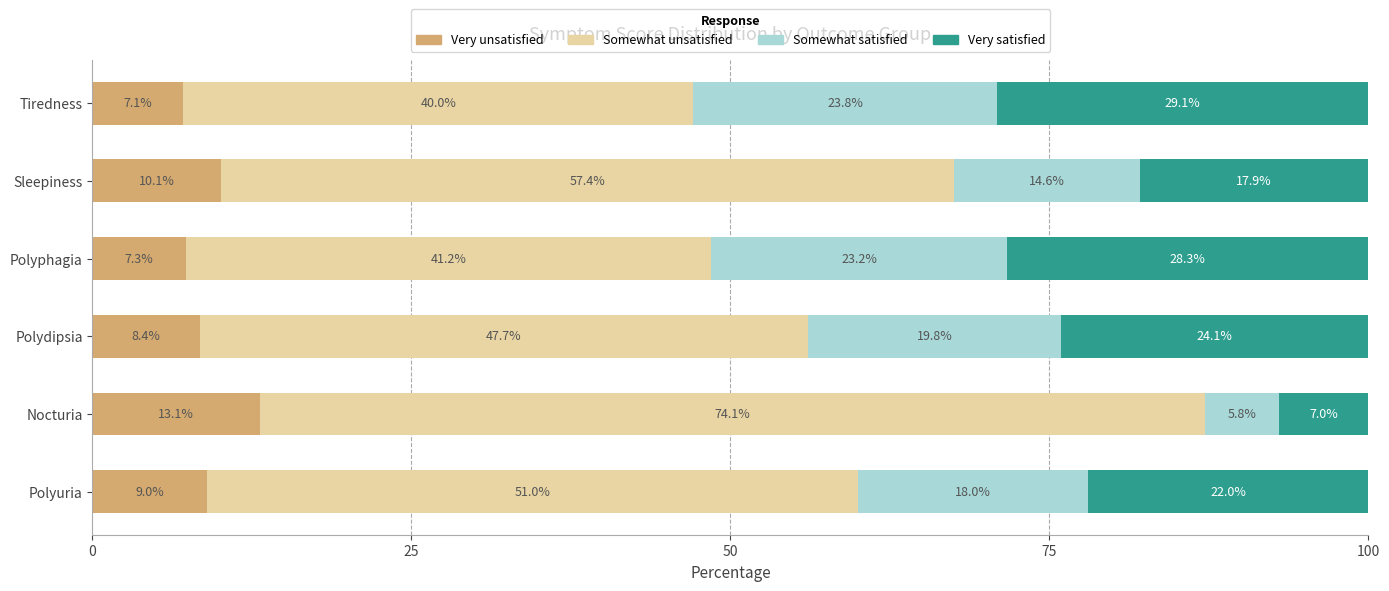

Read the Very unsatisfied value at Sleepiness.

10.1